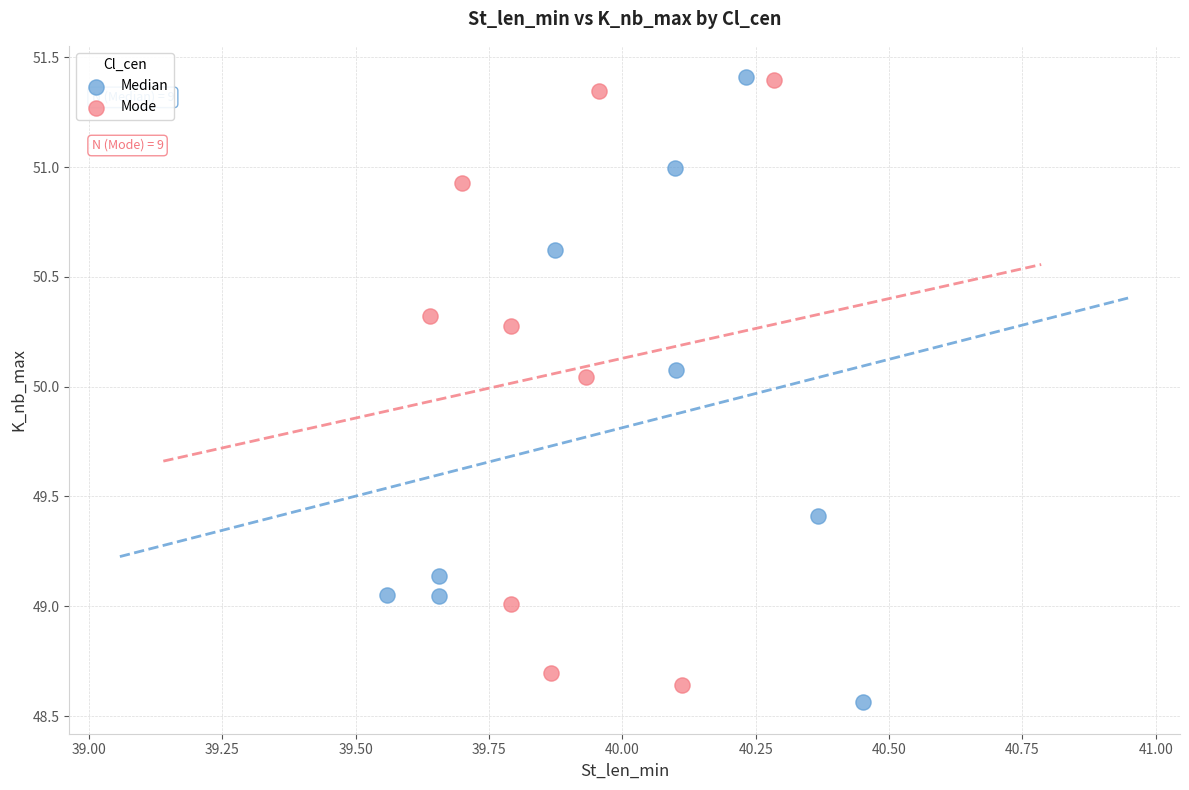

Which series has the widest spread of Y values?

Median